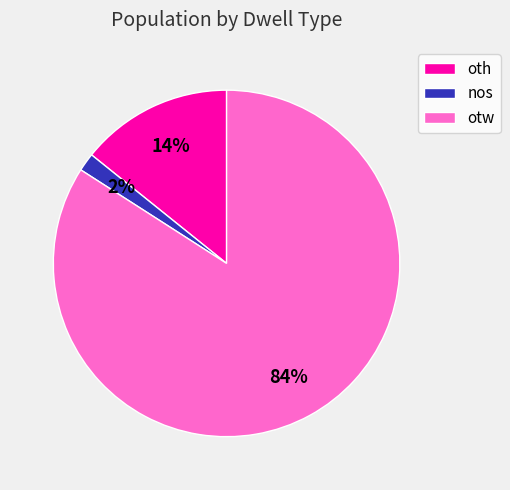

To the nearest percent, what percentage of the pie is oth?

14%